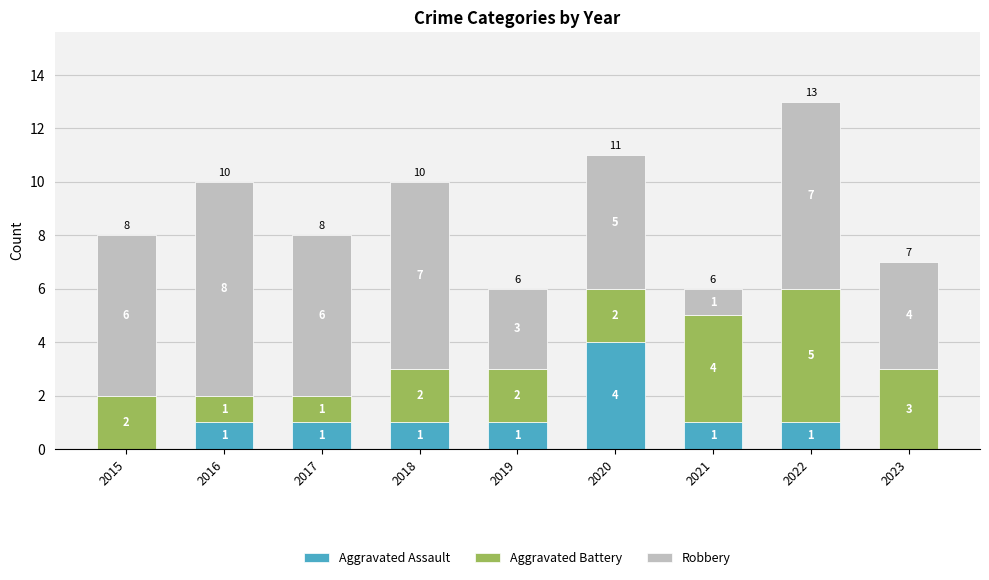

What is the total value across all series at 2015?

8